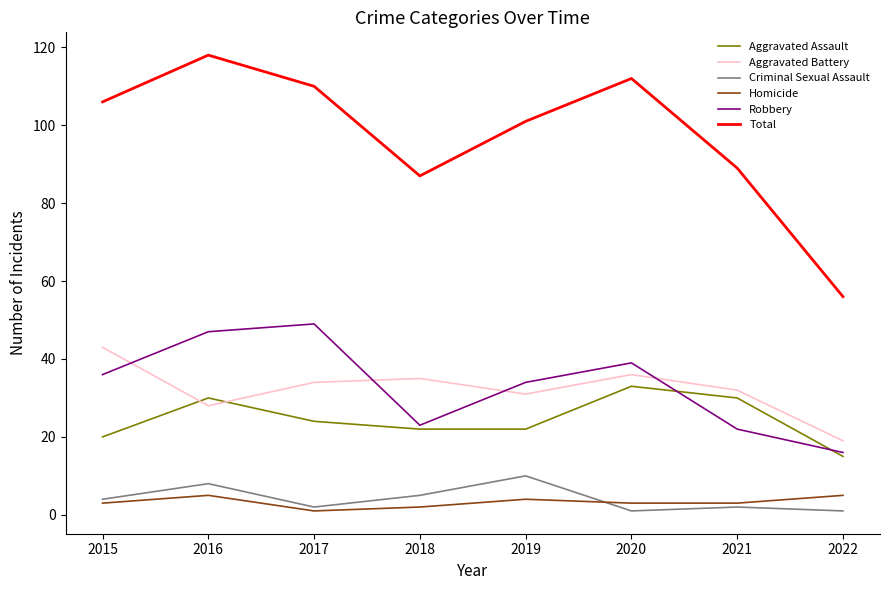

The value of Robbery at 2021 is 22. True or false?

True